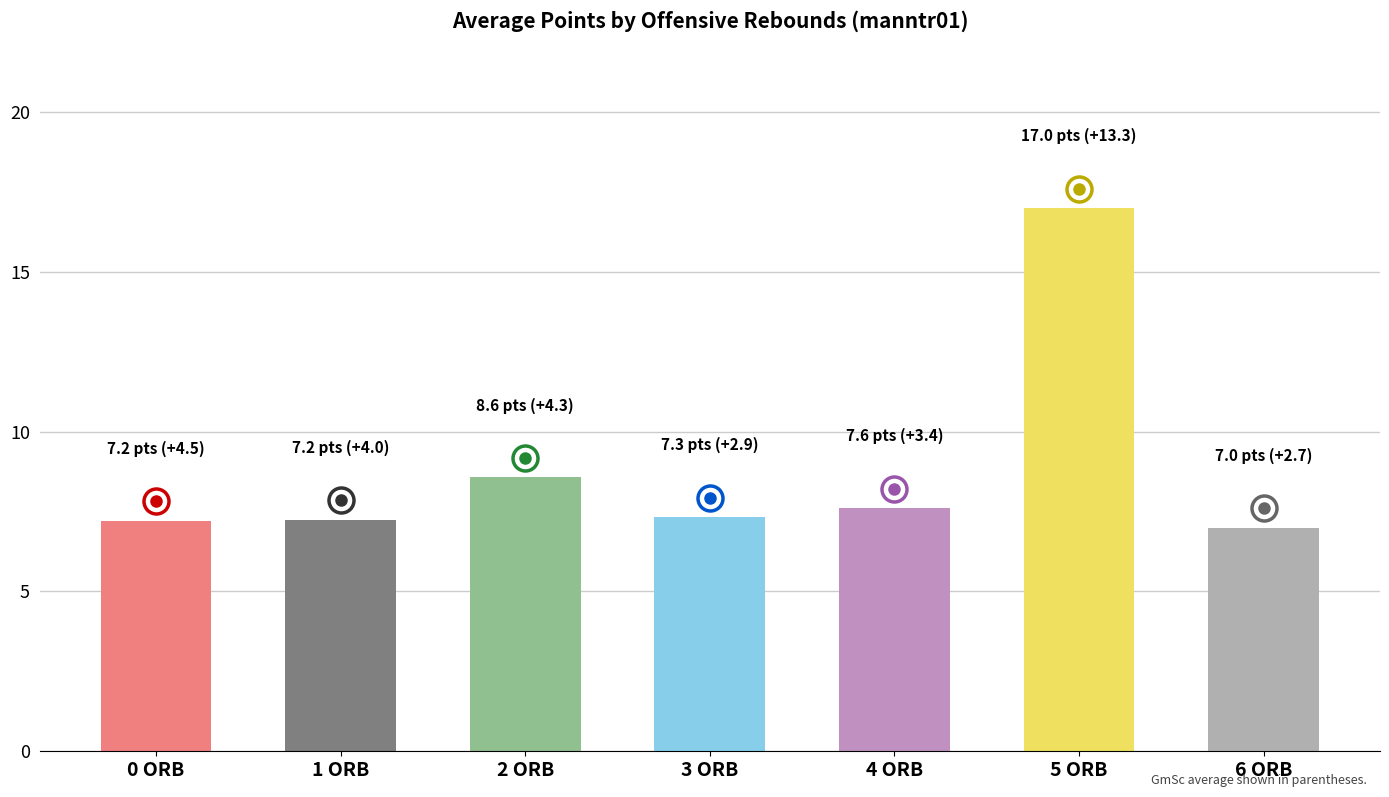

What is the sum of all values?

62.0